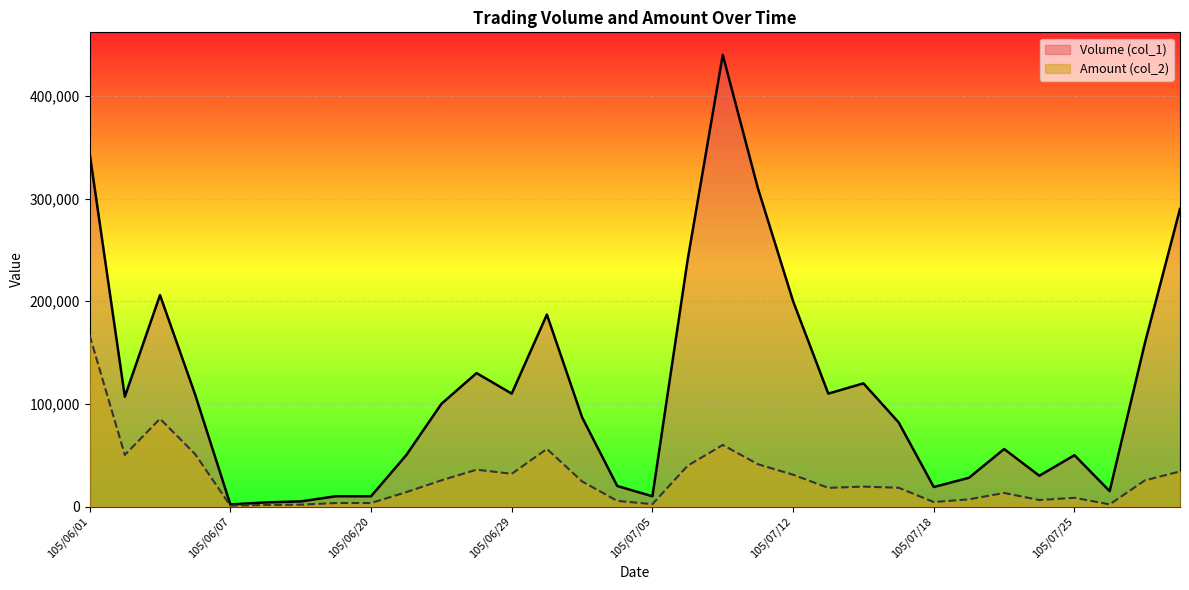

How many values in the Volume (col_1) series are below 100000?

16